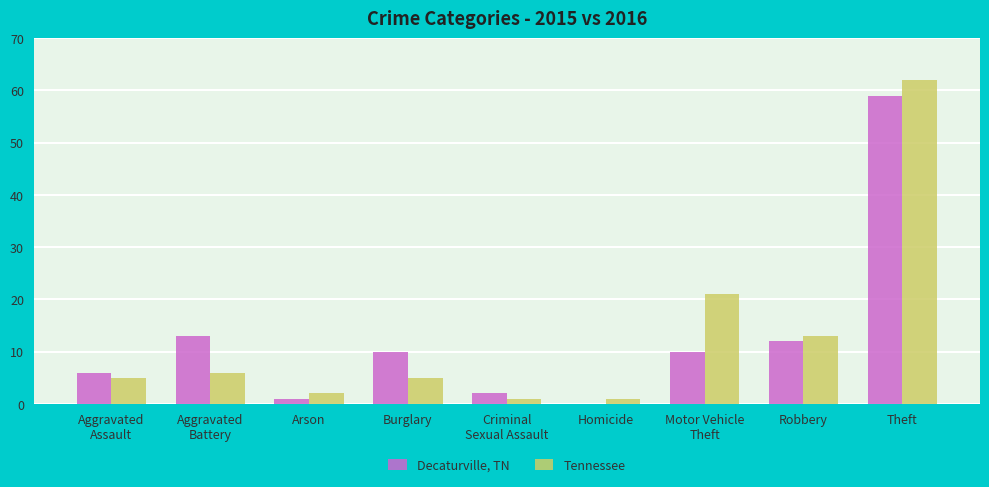

What is the sum of all Decaturville, TN values?

113